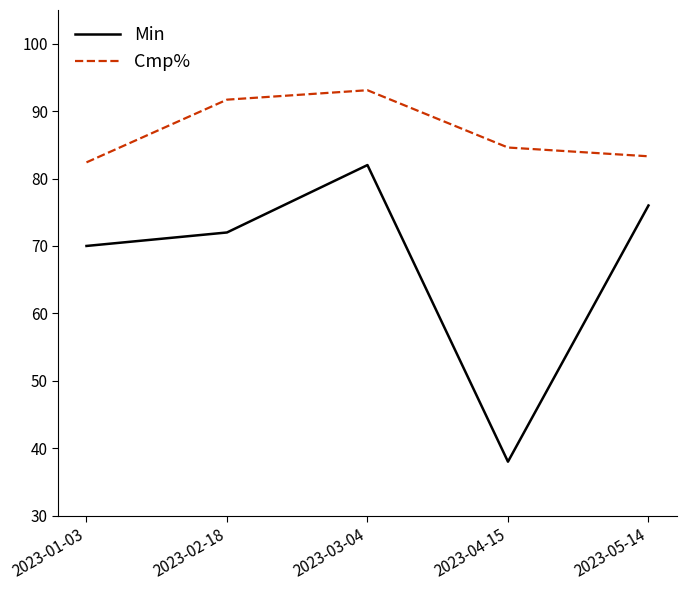

Reading left to right, list all the values displayed in this chart.

Min: 2023-01-03=70.0	2023-02-18=72.0	2023-03-04=82.0	2023-04-15=38.0	2023-05-14=76.0
Cmp%: 2023-01-03=82.4	2023-02-18=91.7	2023-03-04=93.1	2023-04-15=84.6	2023-05-14=83.3